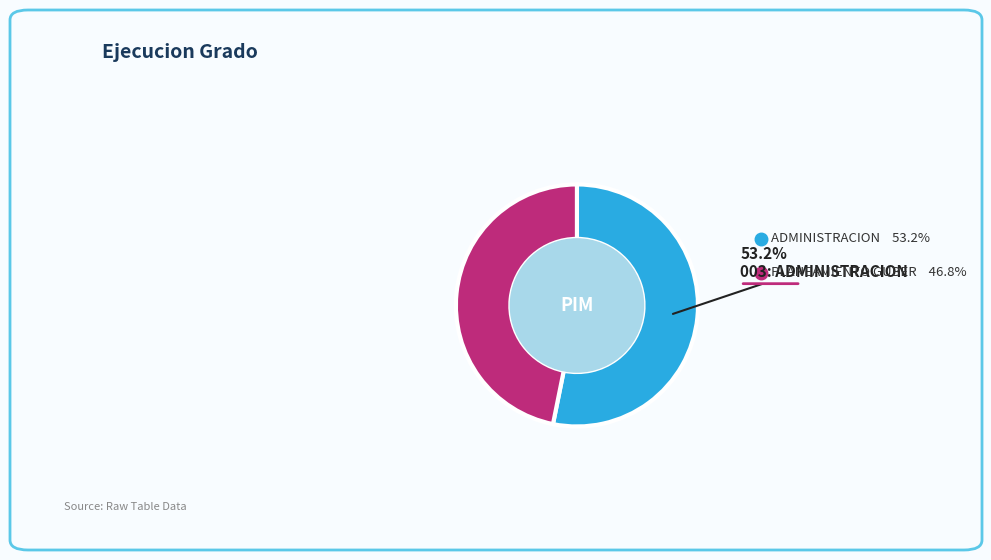

Is there any slice that represents more than half of the pie?

Yes